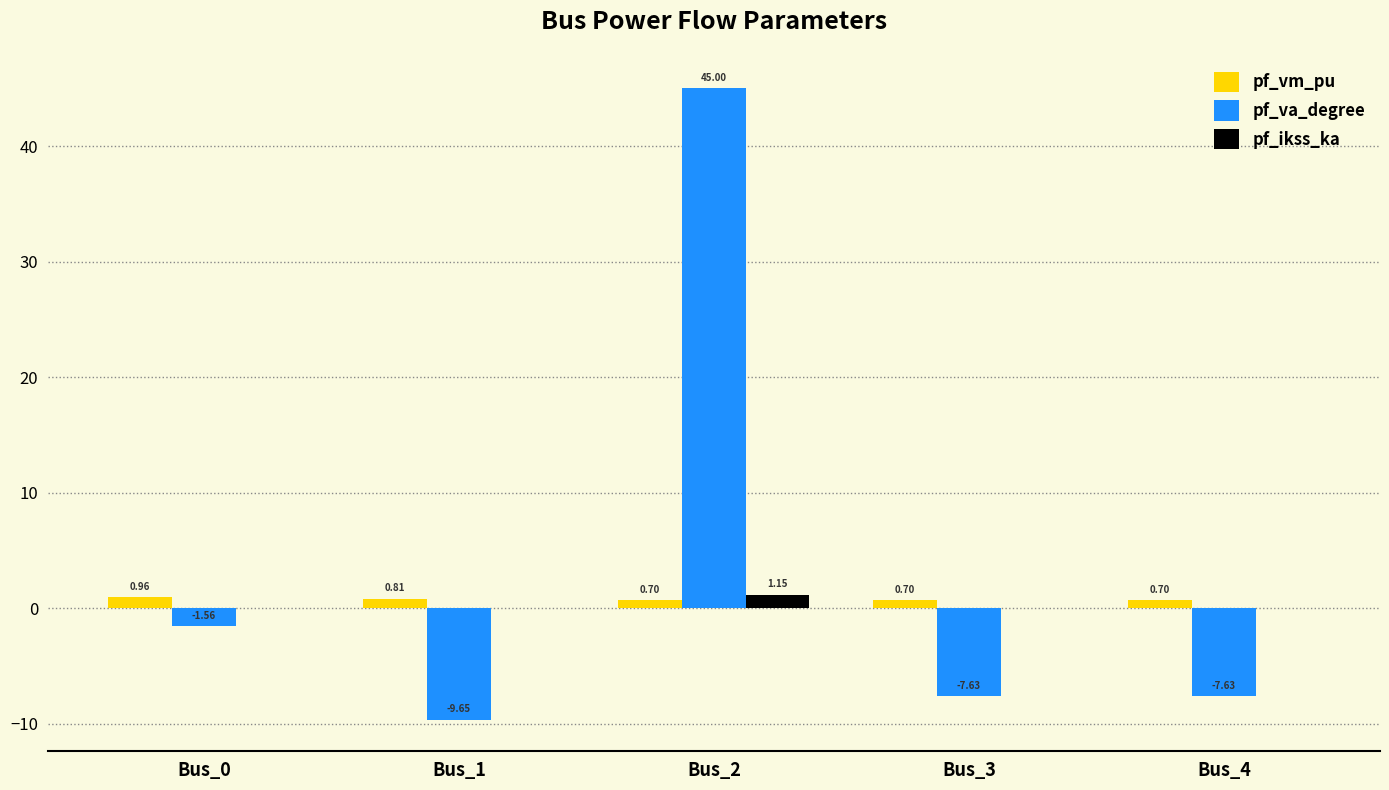

What is the sum of the pf_va_degree values at Bus_2 and Bus_3?

37.4